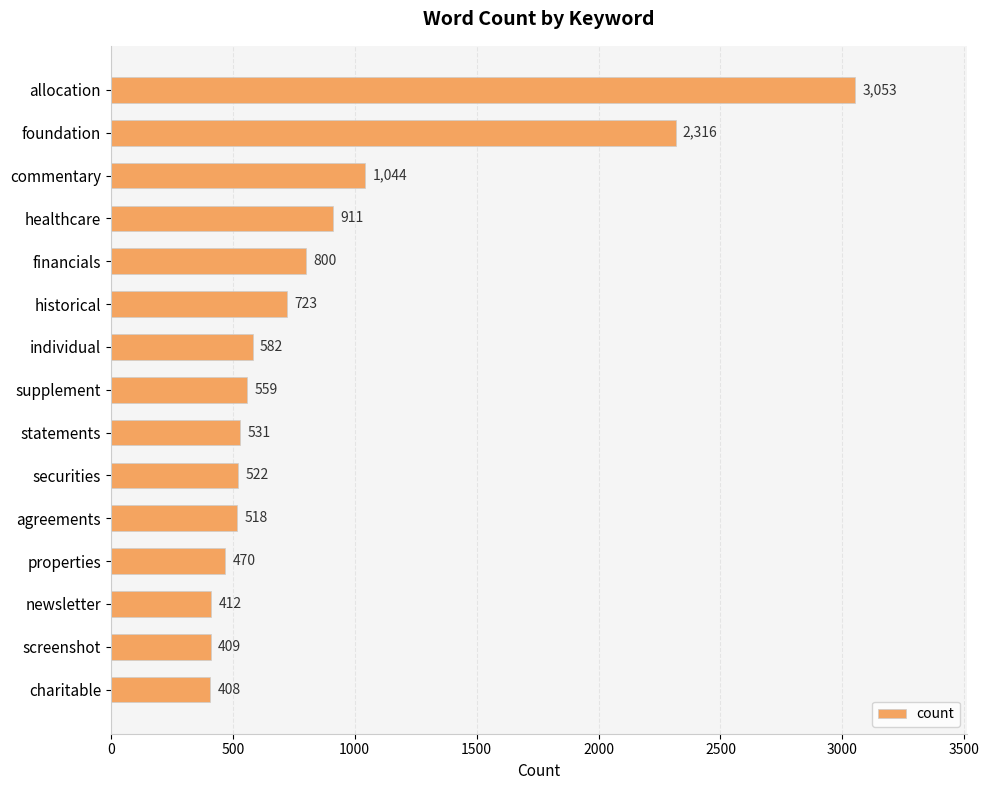

At which category does the chart reach its minimum across all series?

charitable